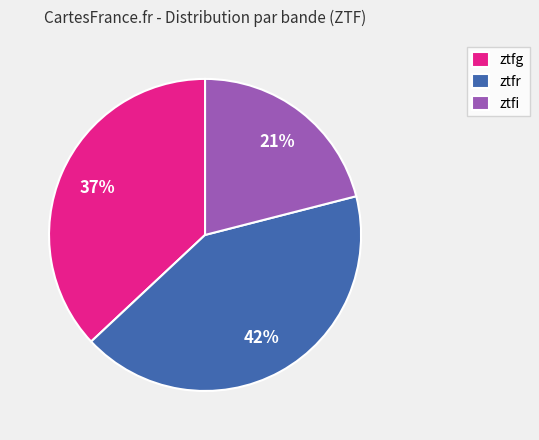

To the nearest percent, what is the difference between the largest and smallest slice percentages?

21%